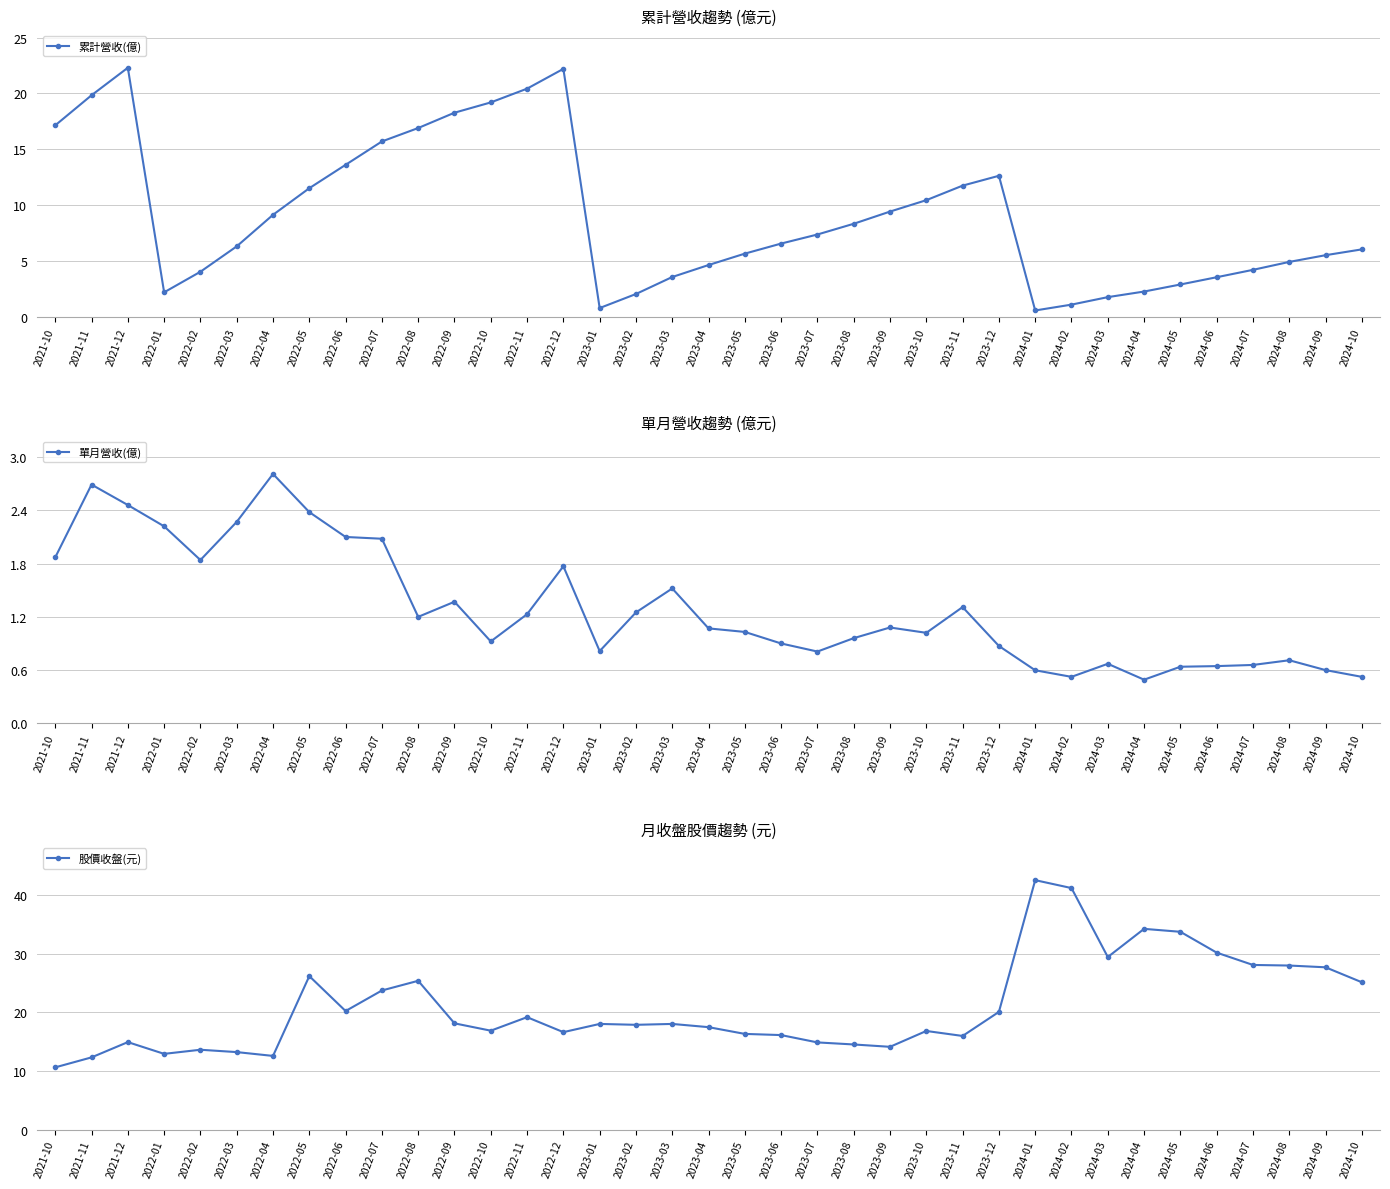

Reading right to left, extract all data points from this chart.

累計營收(億): 2024-10=6.1	2024-09=5.5	2024-08=4.9	2024-07=4.2	2024-06=3.6	2024-05=2.9	2024-04=2.3	2024-03=1.8	2024-02=1.1	2024-01=0.6	2023-12=12.6	2023-11=11.8	2023-10=10.5	2023-09=9.4	2023-08=8.3	2023-07=7.4	2023-06=6.6	2023-05=5.7	2023-04=4.7	2023-03=3.6	2023-02=2.1	2023-01=0.8	2022-12=22.2	2022-11=20.4	2022-10=19.2	2022-09=18.3	2022-08=16.9	2022-07=15.7	2022-06=13.6	2022-05=11.5	2022-04=9.2	2022-03=6.3	2022-02=4.1	2022-01=2.2	2021-12=22.3	2021-11=19.8	2021-10=17.1
單月營收(億): 2024-10=0.5	2024-09=0.6	2024-08=0.7	2024-07=0.7	2024-06=0.6	2024-05=0.6	2024-04=0.5	2024-03=0.7	2024-02=0.5	2024-01=0.6	2023-12=0.9	2023-11=1.3	2023-10=1.0	2023-09=1.1	2023-08=1.0	2023-07=0.8	2023-06=0.9	2023-05=1.0	2023-04=1.1	2023-03=1.5	2023-02=1.2	2023-01=0.8	2022-12=1.8	2022-11=1.2	2022-10=0.9	2022-09=1.4	2022-08=1.2	2022-07=2.1	2022-06=2.1	2022-05=2.4	2022-04=2.8	2022-03=2.3	2022-02=1.8	2022-01=2.2	2021-12=2.5	2021-11=2.7	2021-10=1.9
股價收盤(元): 2024-10=25.1	2024-09=27.6	2024-08=27.9	2024-07=28.1	2024-06=30.1	2024-05=33.7	2024-04=34.2	2024-03=29.4	2024-02=41.1	2024-01=42.5	2023-12=20.1	2023-11=15.9	2023-10=16.8	2023-09=14.1	2023-08=14.5	2023-07=14.8	2023-06=16.1	2023-05=16.3	2023-04=17.4	2023-03=18.0	2023-02=17.9	2023-01=18.0	2022-12=16.6	2022-11=19.1	2022-10=16.9	2022-09=18.1	2022-08=25.4	2022-07=23.7	2022-06=20.2	2022-05=26.1	2022-04=12.6	2022-03=13.2	2022-02=13.6	2022-01=12.9	2021-12=14.9	2021-11=12.3	2021-10=10.6